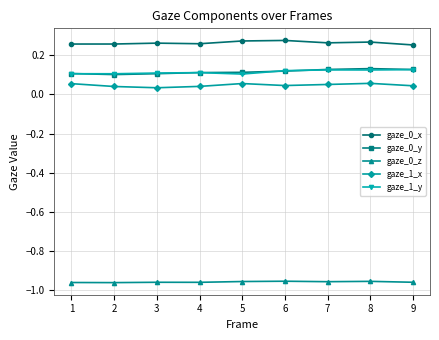

What is the total value across all series at 2?

-0.5